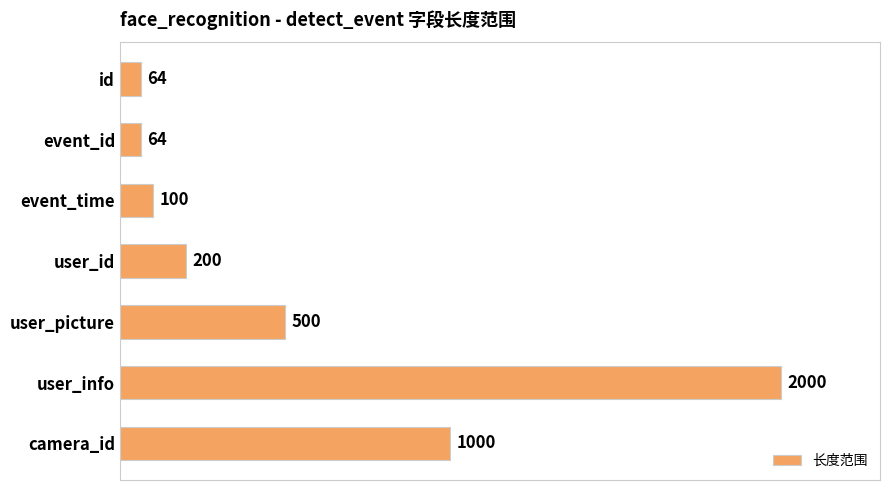

What is the difference between the second highest and minimum values?

936